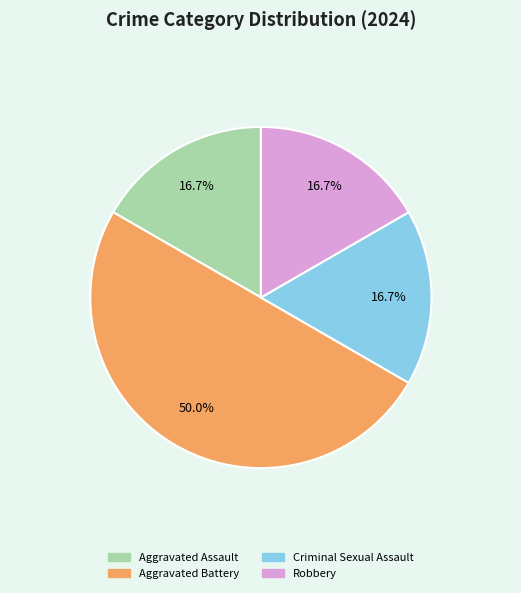

Which category has the biggest portion of the pie?

Aggravated Battery